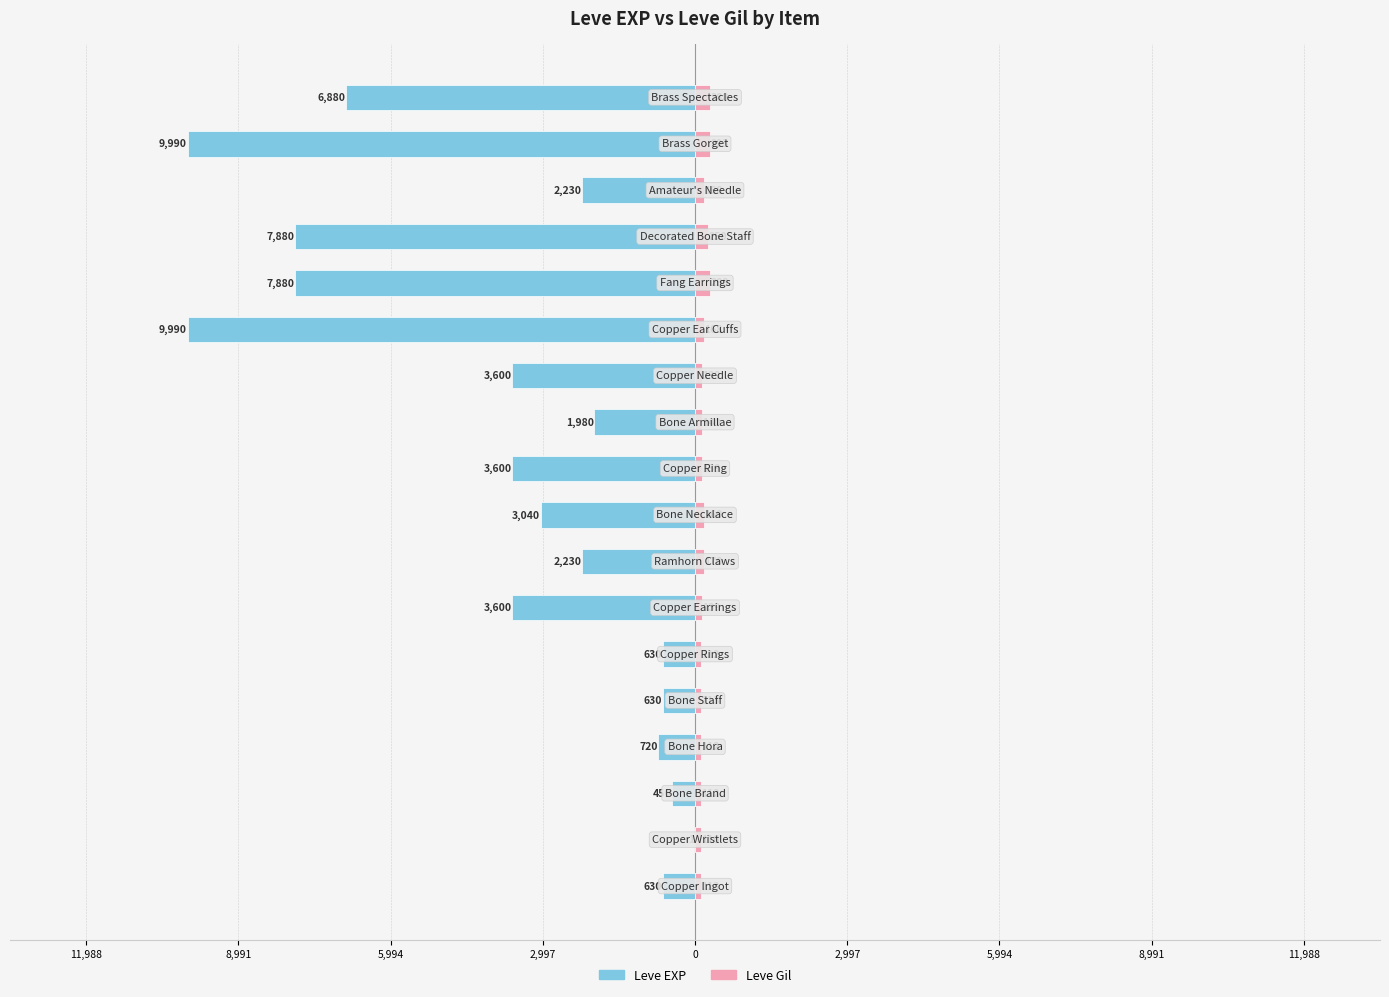

What is the value of the Leve Gil bar at the 12th from the left?

139